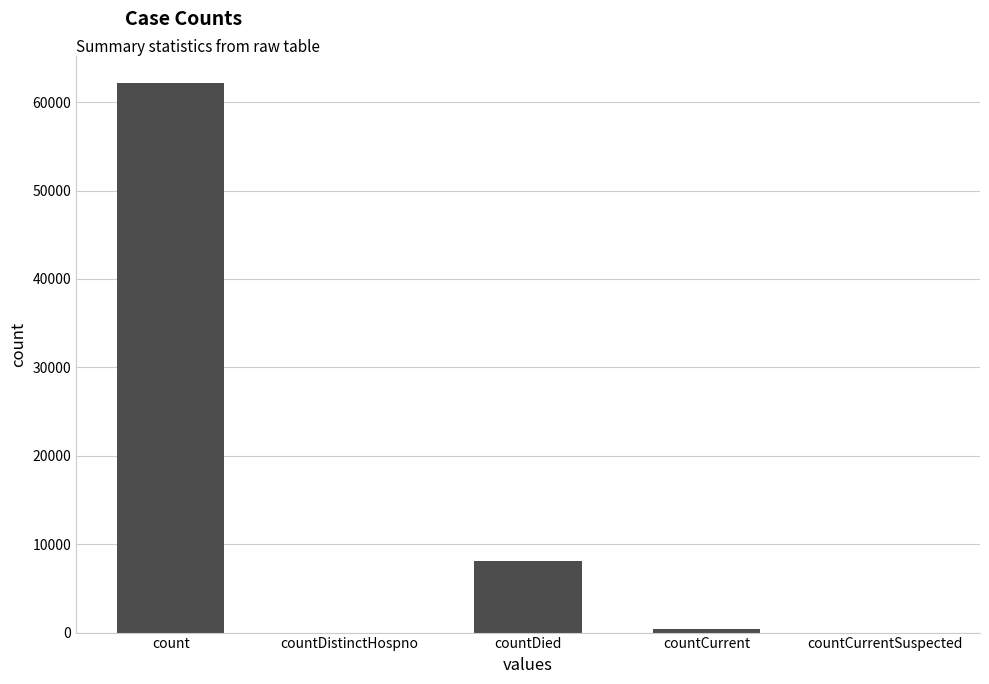

Count the number of categories in the chart.

5